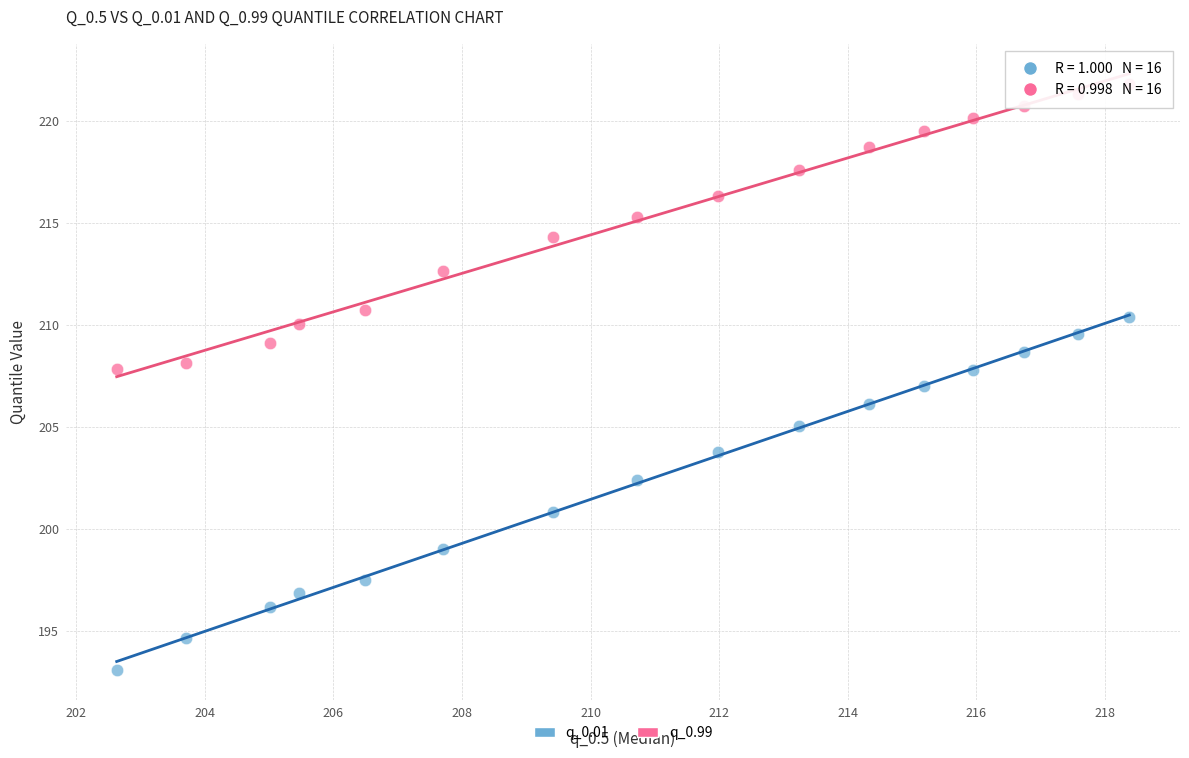

Which series has the largest Y range (max minus min)?

q_0.01